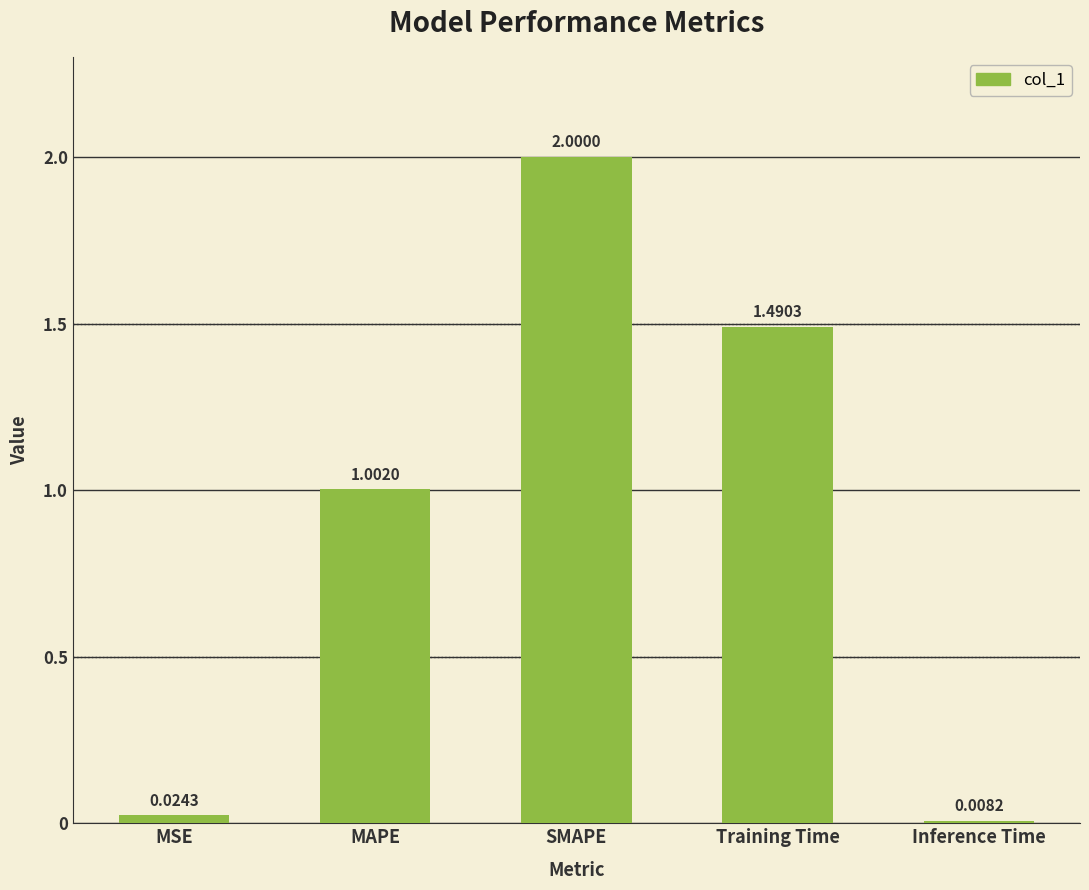

Rank the categories by value from lowest to highest.

Inference Time, MSE, MAPE, Training Time, SMAPE